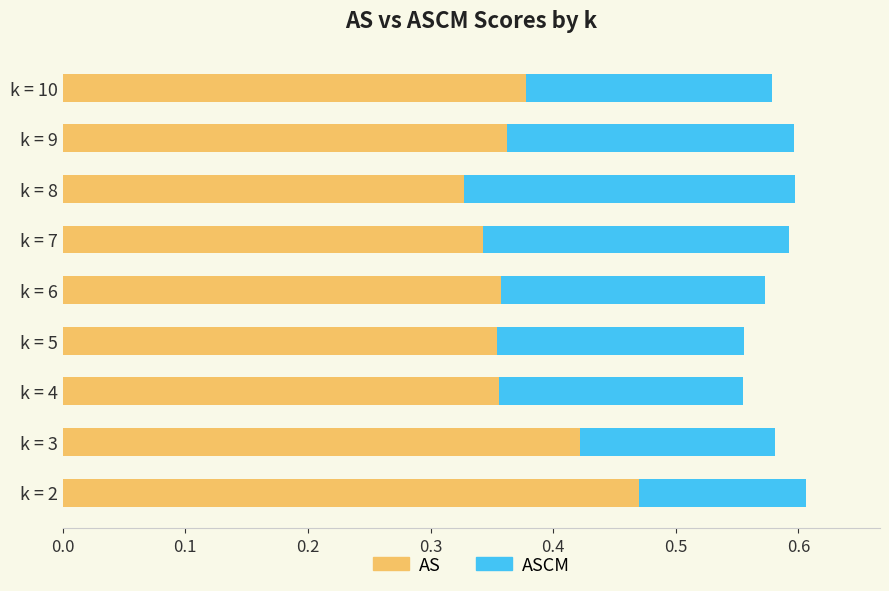

What is the sum of the AS values at k = 6 and k = 7?

0.7